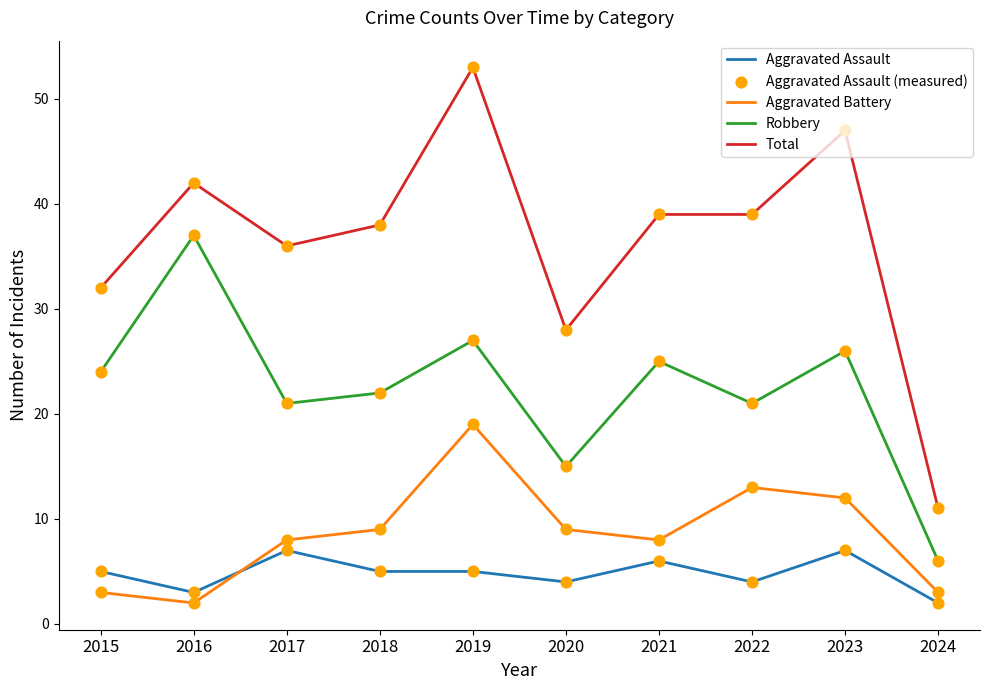

What is the difference between the highest and lowest values at 2020?

24